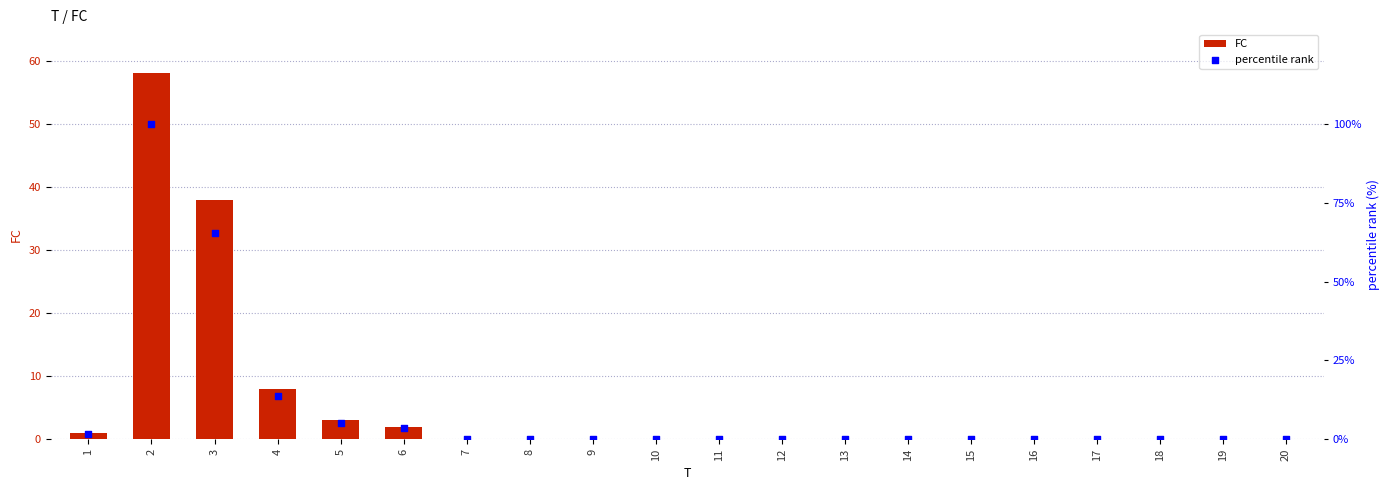

Which series contains the lowest Y value?

FC